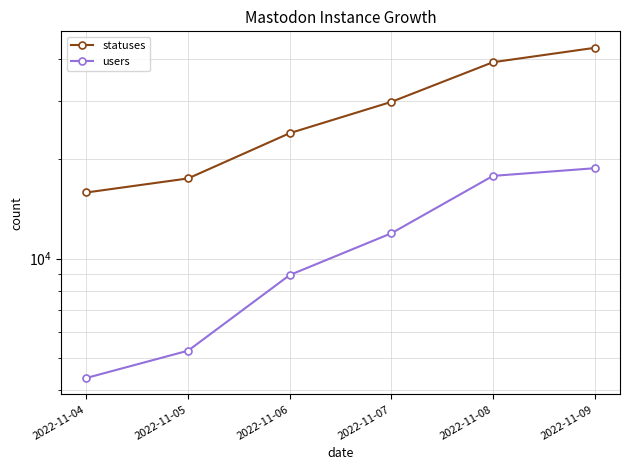

True or false: statuses and users intersect in this chart.

False